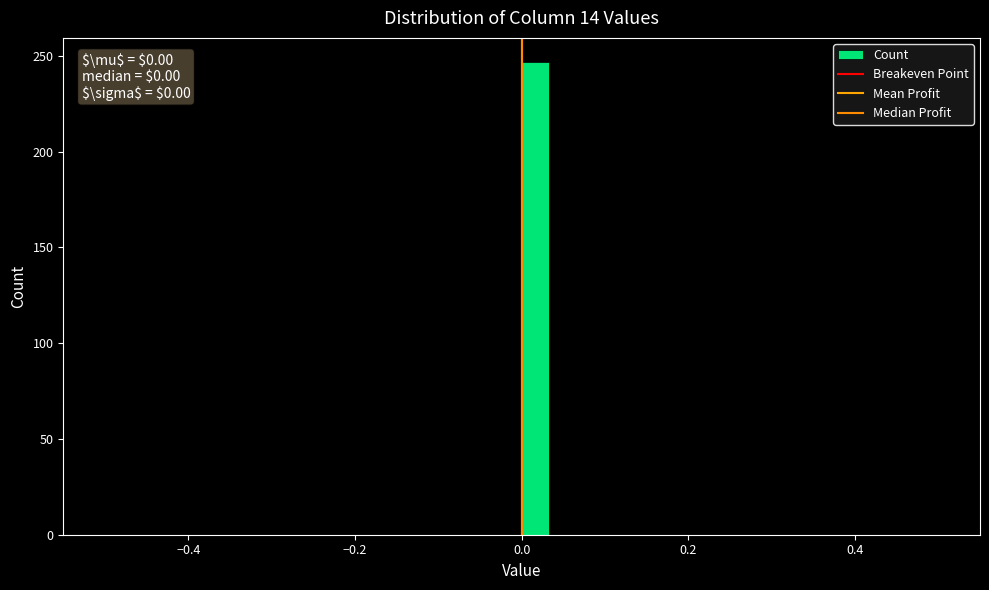

Read against the x-axis, roughly where is the centre of the tallest bar?

0.02